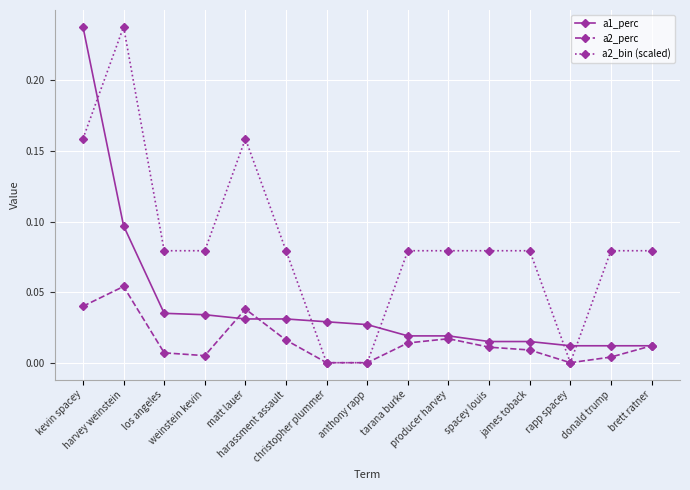

Rank the series at matt lauer from highest to lowest value.

a2_bin (scaled), a2_perc, a1_perc